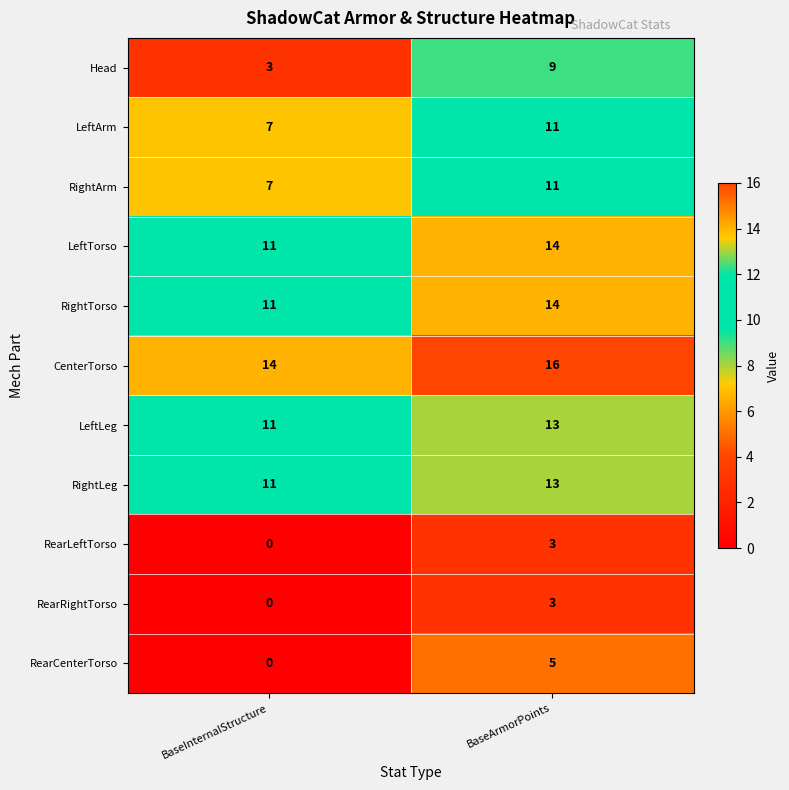

What is the spread (max minus min) of values at BaseInternalStructure?

14